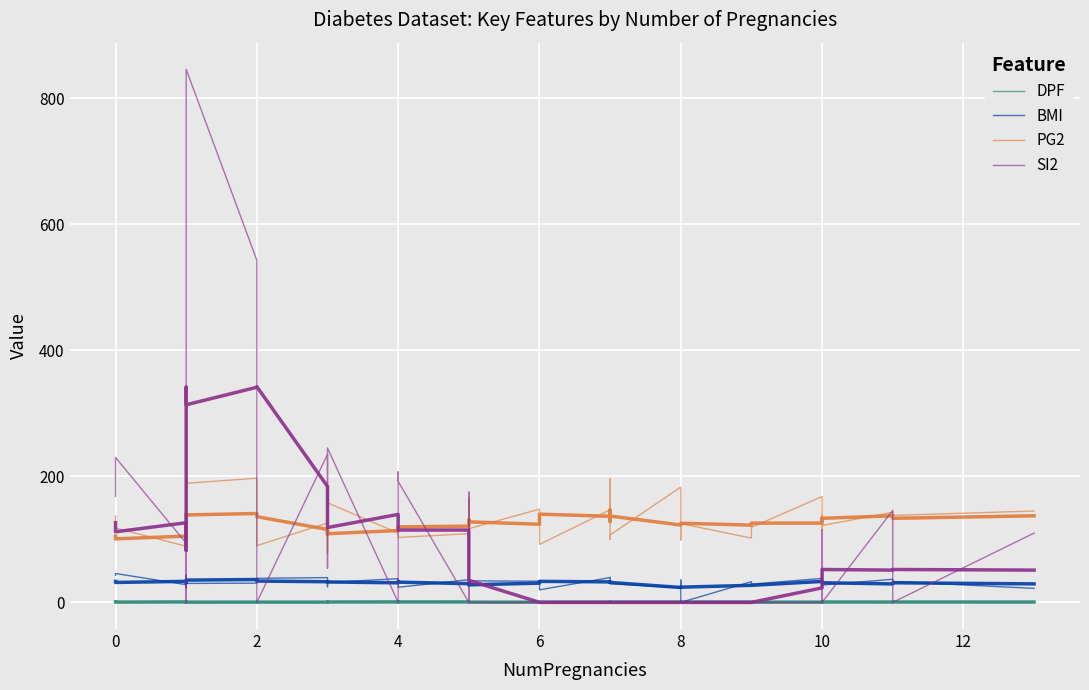

What is the value of the PG2 point at the 26th from the left?

100.0